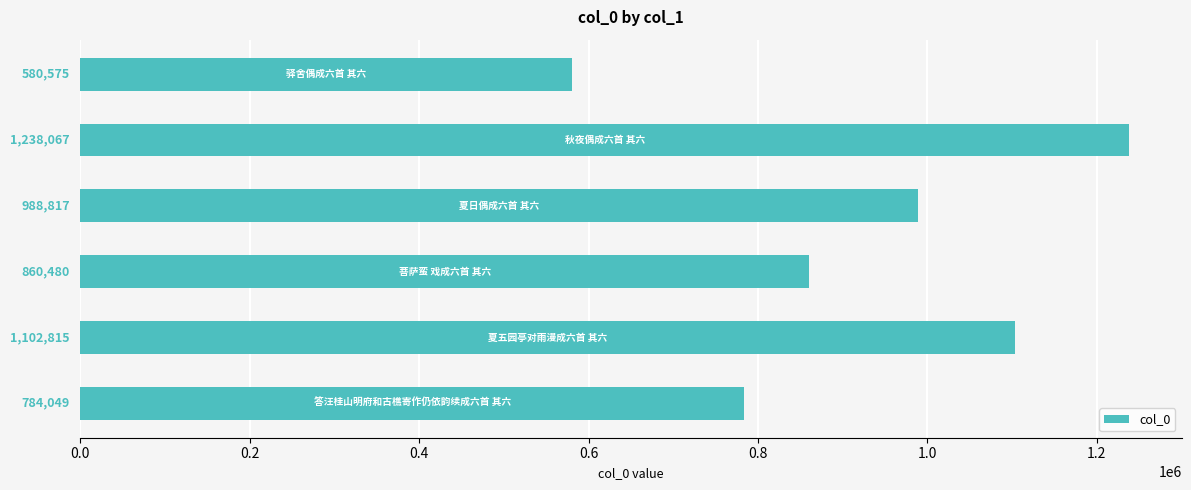

What is the greatest value displayed?

1238067